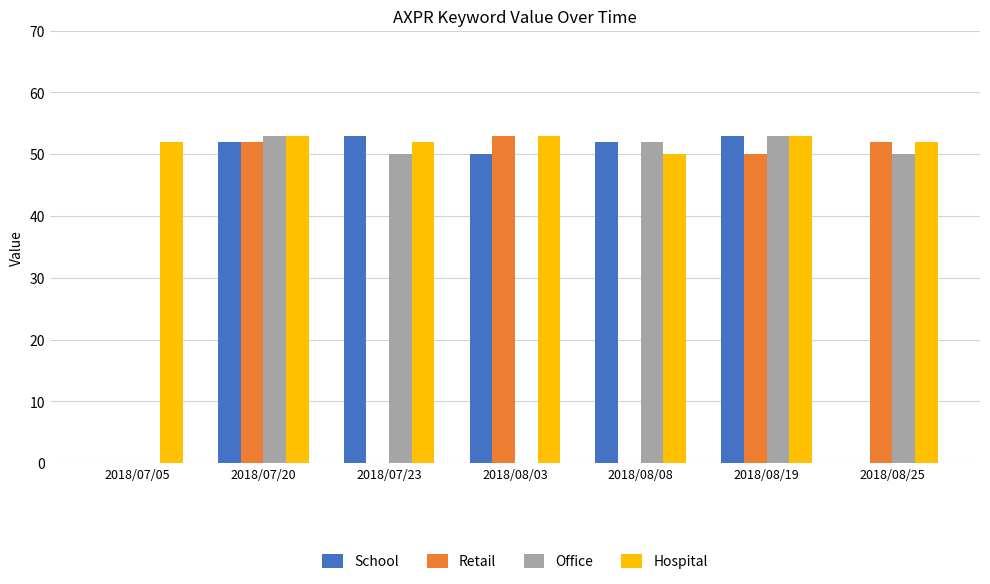

Are the bars grouped side by side (vs. stacked)?

Yes